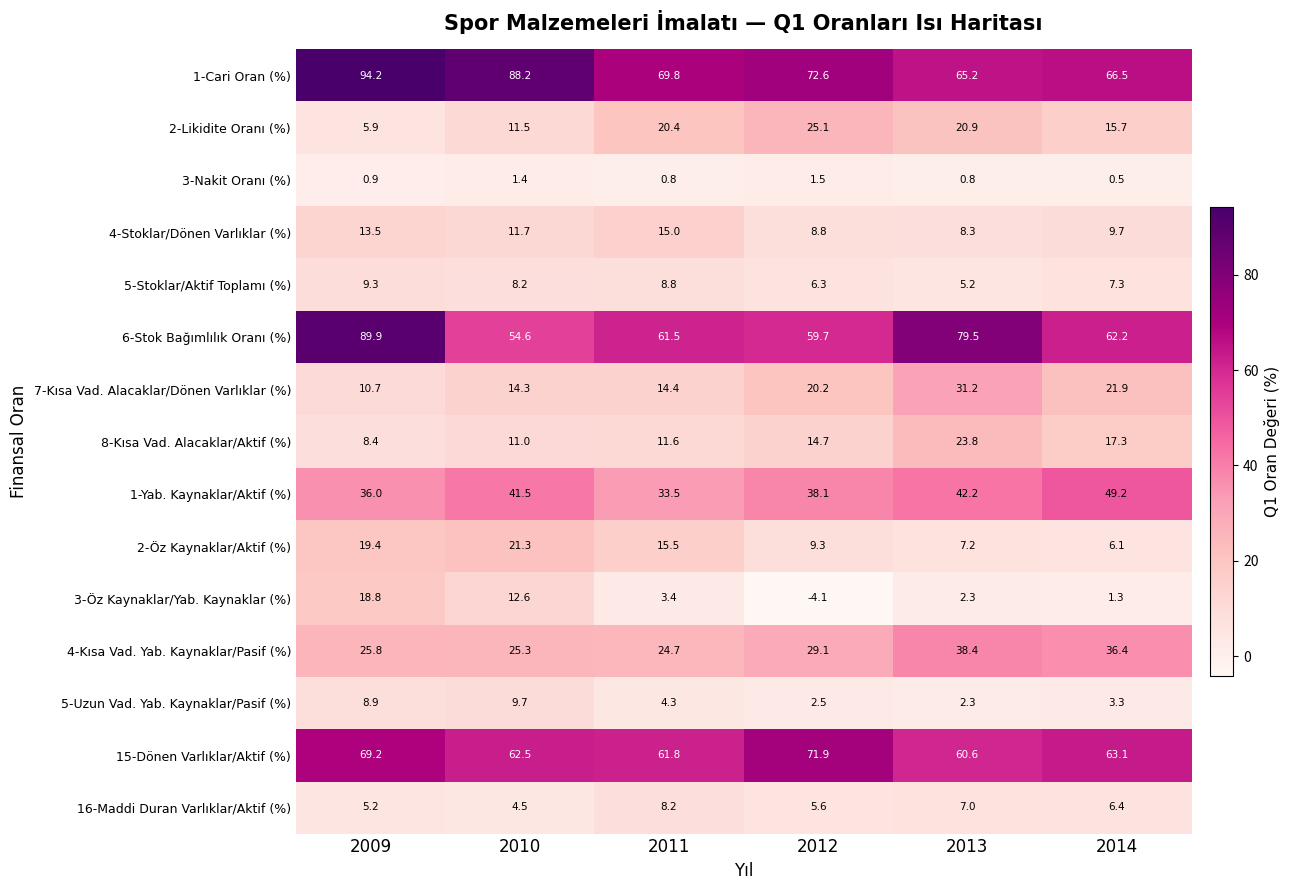

The 5-Uzun Vad. Yab. Kaynaklar/Pasif (%) series shows 1.3 at 2013. True or false?

False